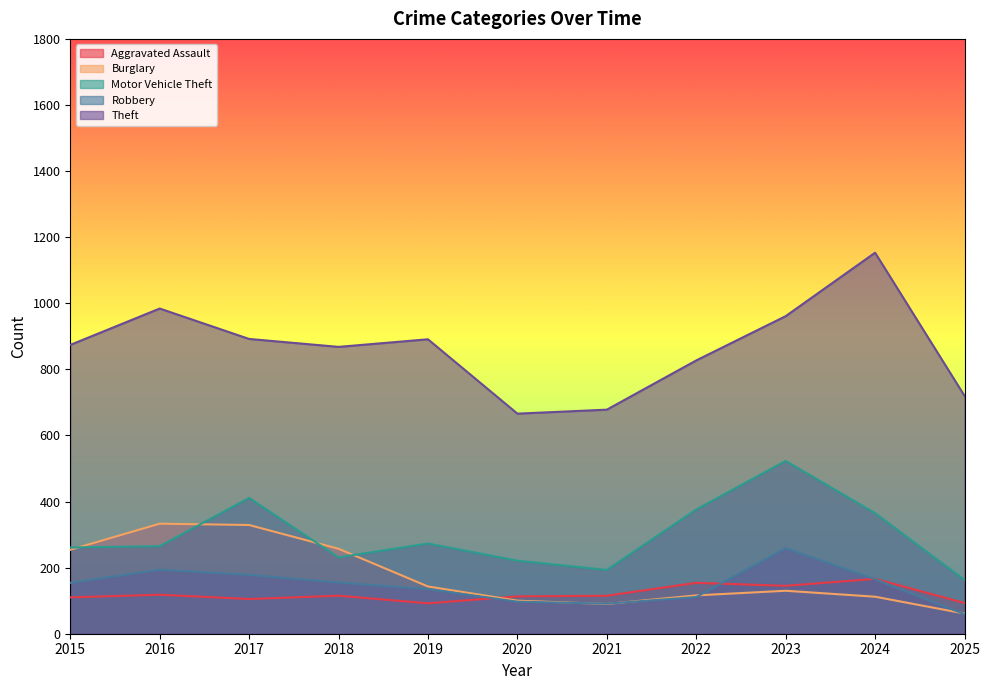

What is the difference between the highest and lowest values at 2024?

1041